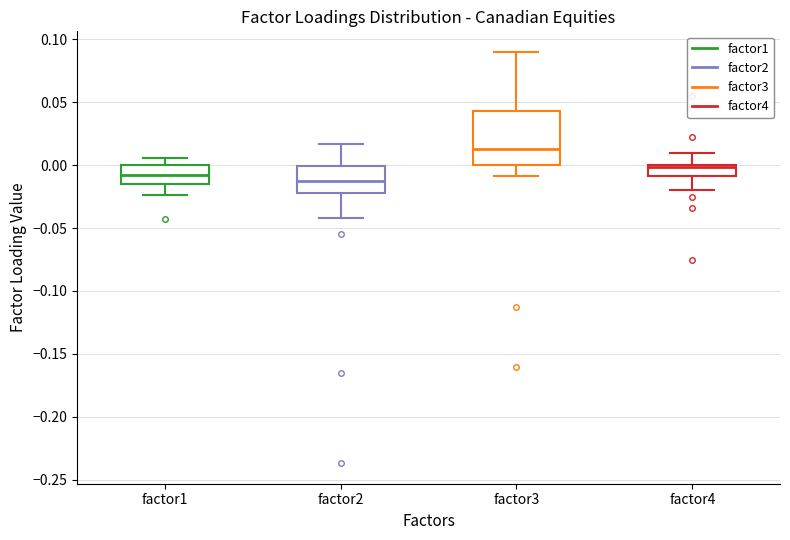

Reading left to right, read every box against the y-axis: the position of its median line, the range the box covers, and the ends of its whiskers. The values are not printed on the chart, so give them approximately, as read against the axis.

factor1: median -0.010, box -0.015 to 0.000, whiskers -0.025 to 0.005
factor2: median -0.015, box -0.020 to 0.000, whiskers -0.040 to 0.015
factor3: median 0.015, box 0.000 to 0.045, whiskers -0.010 to 0.090
factor4: median 0.000 (just below the box's upper edge), box -0.010 to 0.000, whiskers -0.020 to 0.010